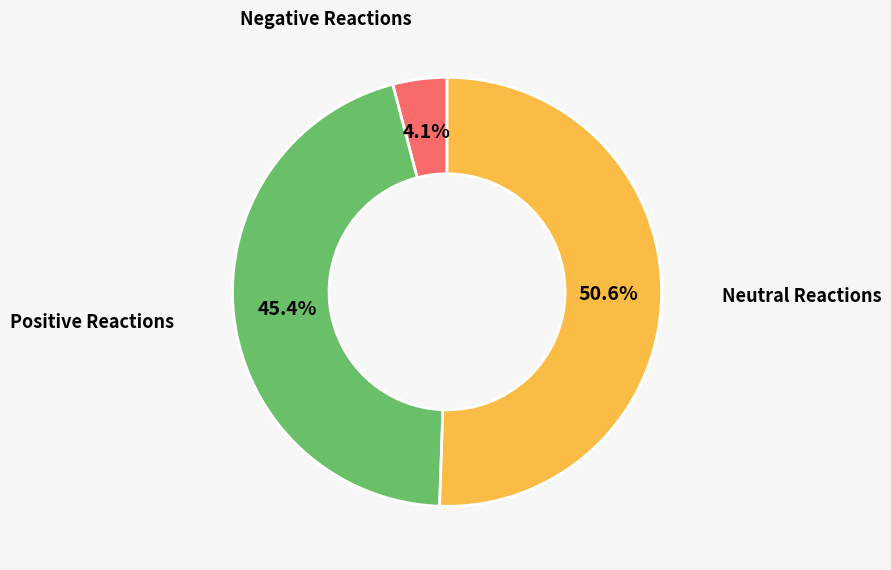

What is the smallest slice in the pie chart?

Negative Reactions